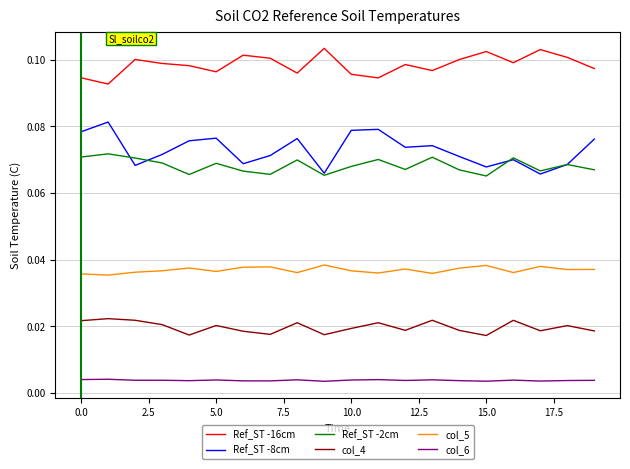

True or false: Ref_ST -16cm and col_5 intersect in this chart.

False